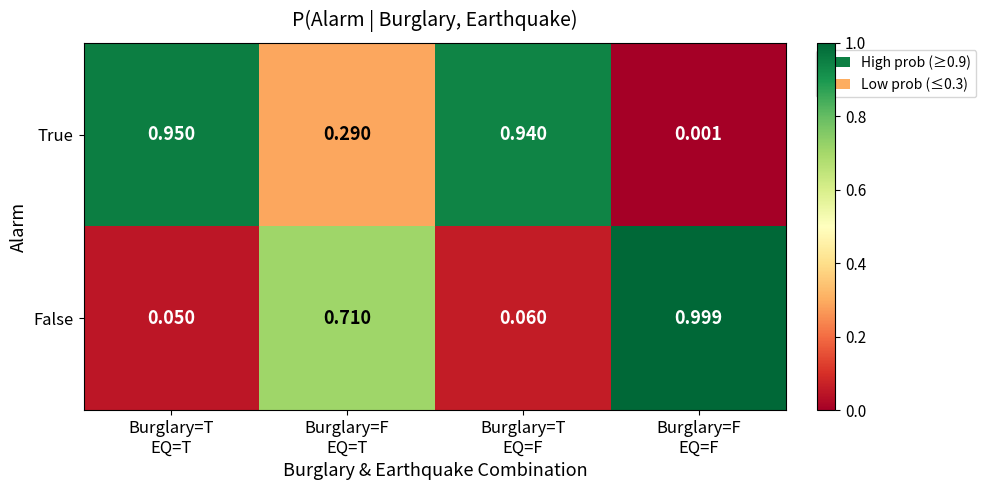

List the series in order of their overall mean, highest first.

True, False